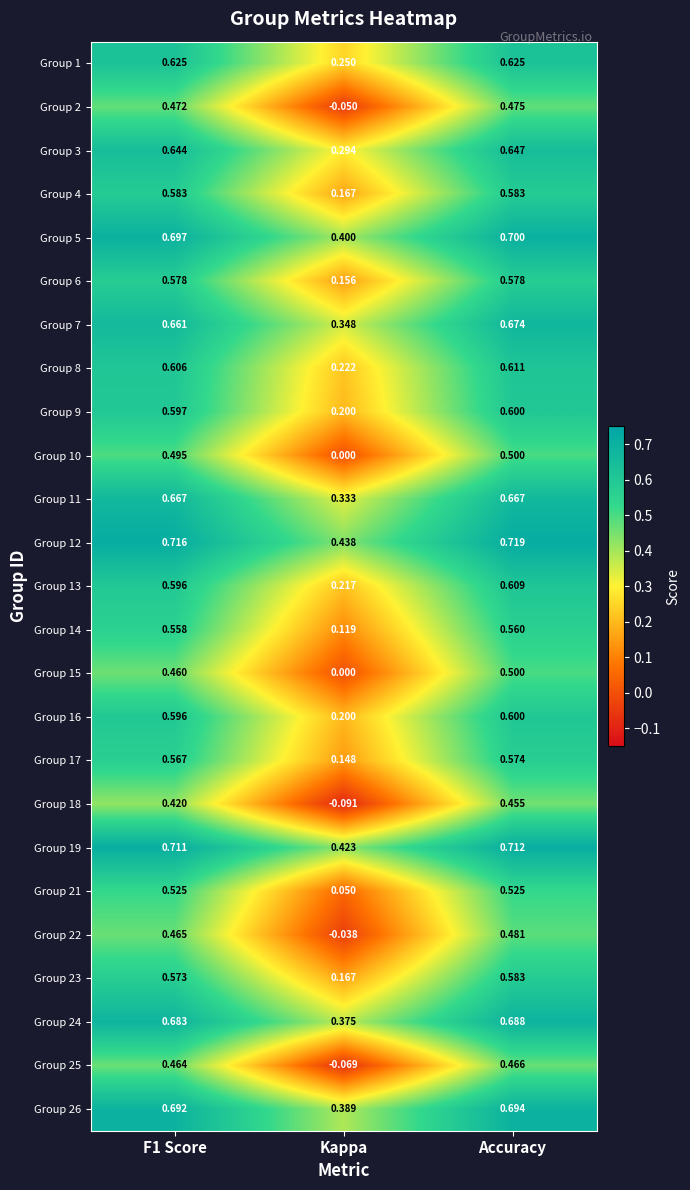

What is the maximum value shown in the chart?

0.7